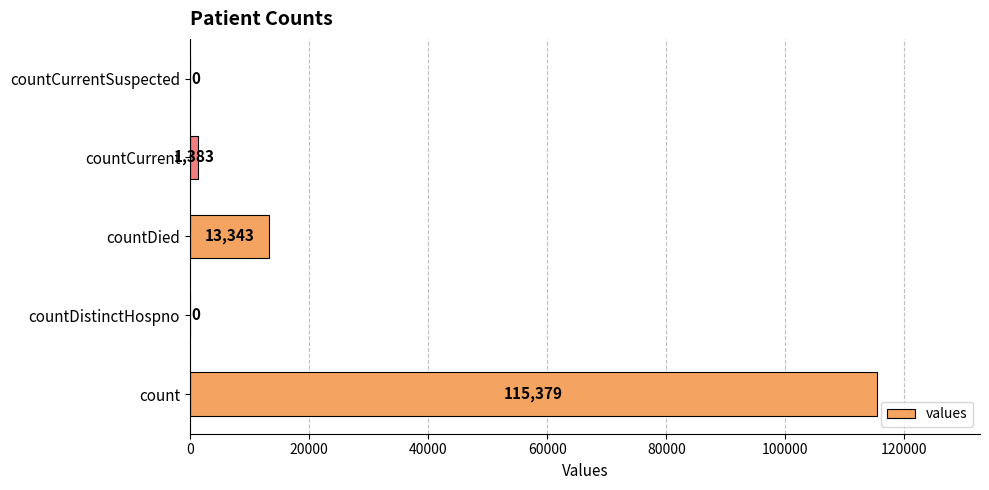

Which category has the highest value across all series?

count